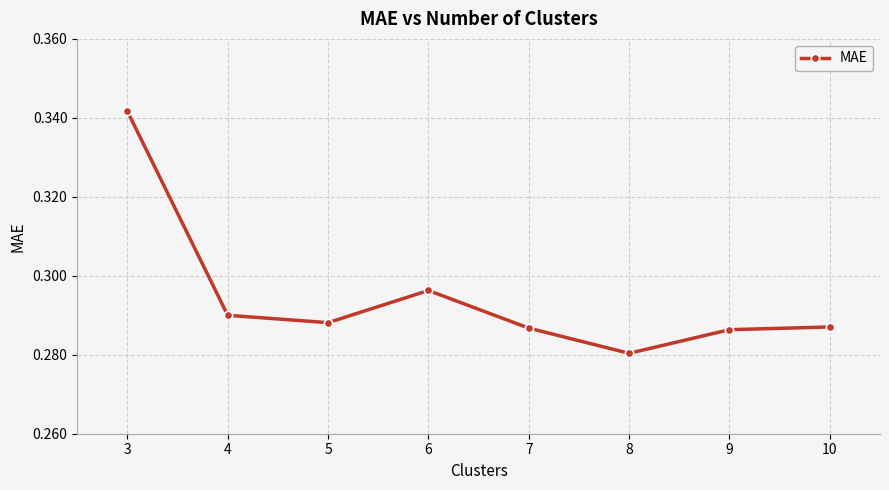

What is the sum of the values at 10 and 3?

0.6